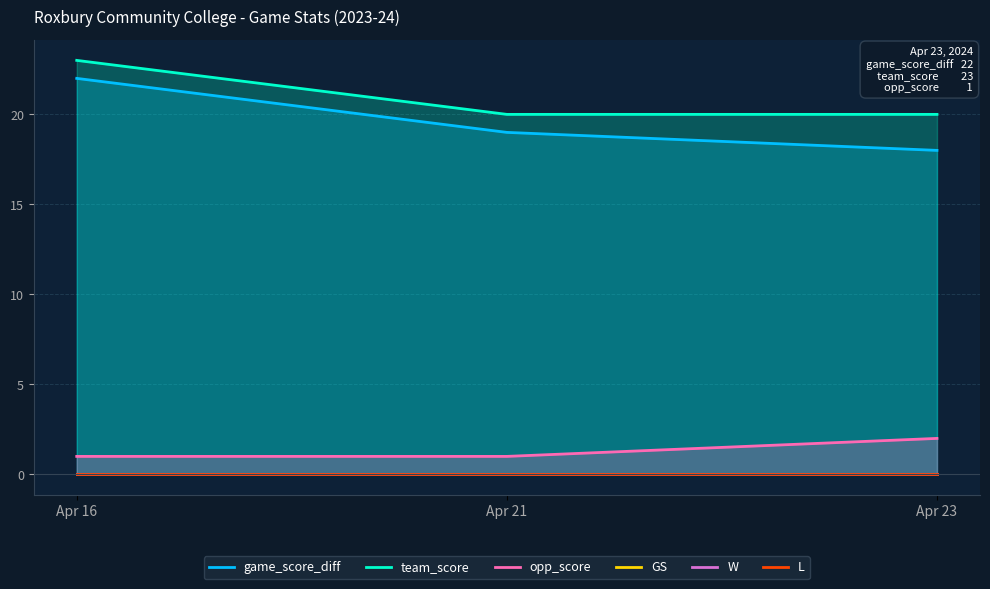

Between Apr 16 and Apr 23, which is larger?

Apr 16